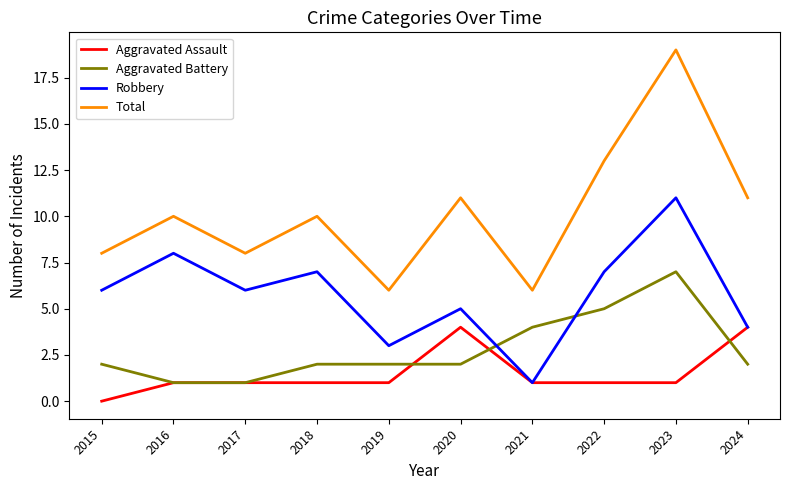

Rank the series by their maximum value, from highest to lowest.

Total, Robbery, Aggravated Battery, Aggravated Assault